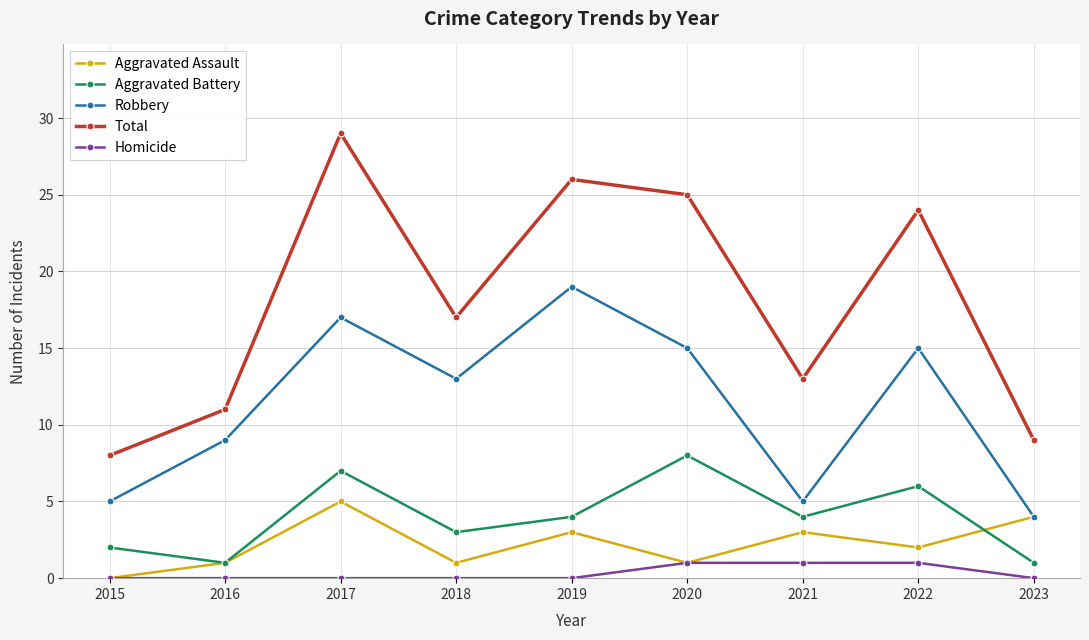

Count the Aggravated Battery values in the range 2 to 6.

5